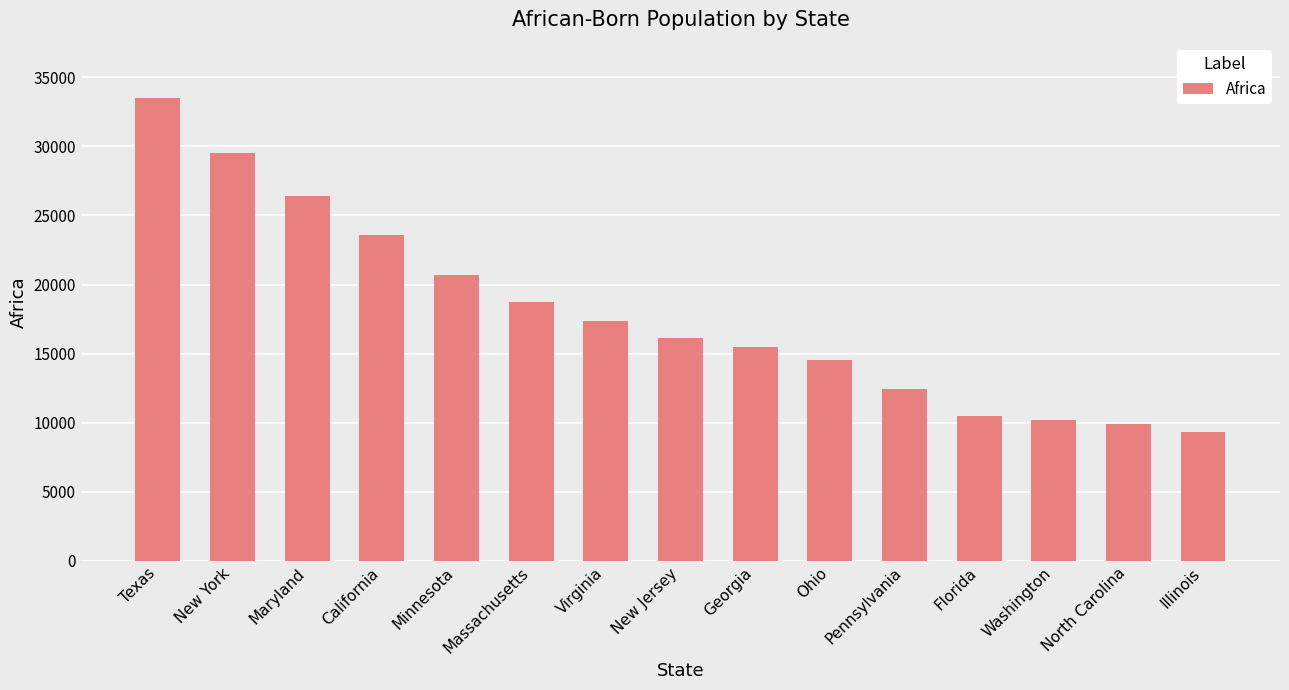

Does the chart contain stacked bars?

No